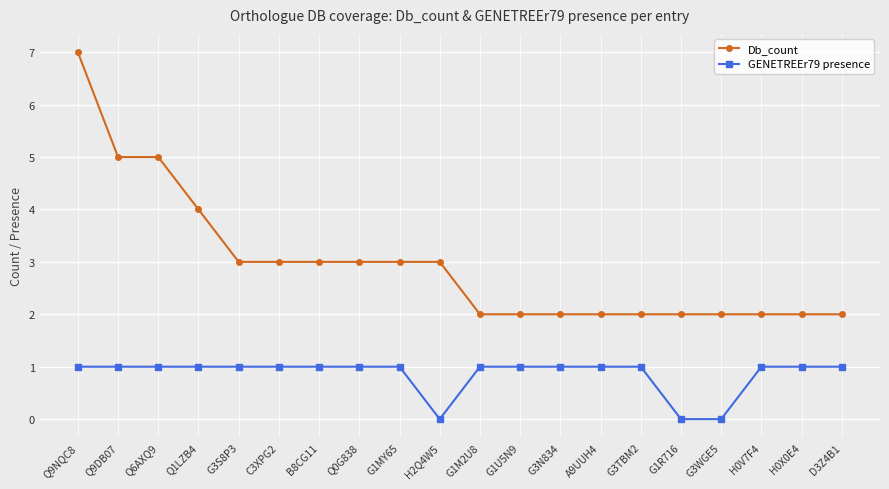

What is the total value across all series at D3Z4B1?

3